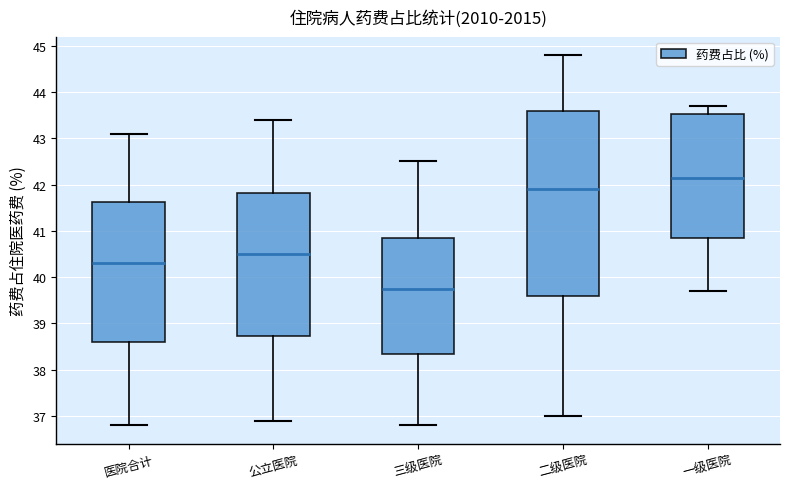

Reading left to right, read every box against the y-axis: the position of its median line, the range the box covers, and the ends of its whiskers. The values are not printed on the chart, so give them approximately, as read against the axis.

医院合计: median 40.3, box 38.6 to 41.6, whiskers 36.8 to 43.1
公立医院: median 40.5, box 38.7 to 41.8, whiskers 36.9 to 43.4
三级医院: median 39.8, box 38.4 to 40.9, whiskers 36.8 to 42.5
二级医院: median 41.9, box 39.6 to 43.6, whiskers 37.0 to 44.8
一级医院: median 42.2, box 40.9 to 43.5, whiskers 39.7 to 43.7